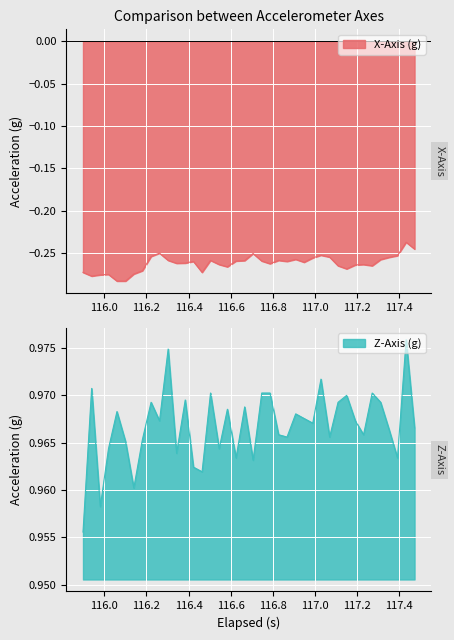

In Z-Axis (g), how many points are higher than both neighbors (excluding endpoints)?

13